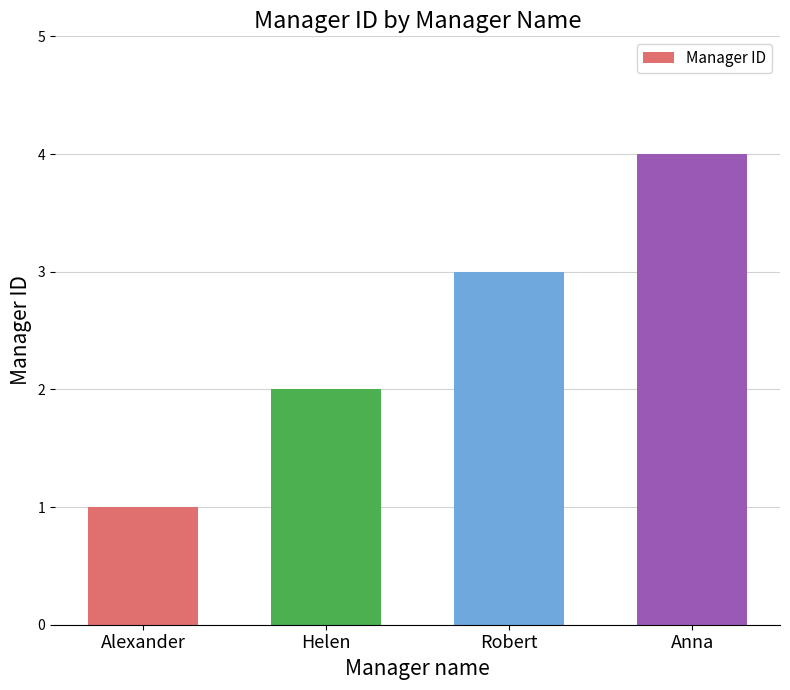

Which label corresponds to the largest value in the chart?

Anna